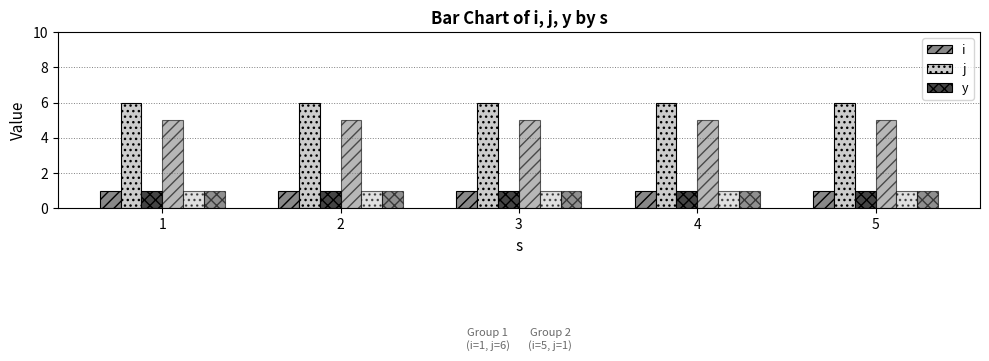

What is the difference between the highest and lowest values at 2?

5